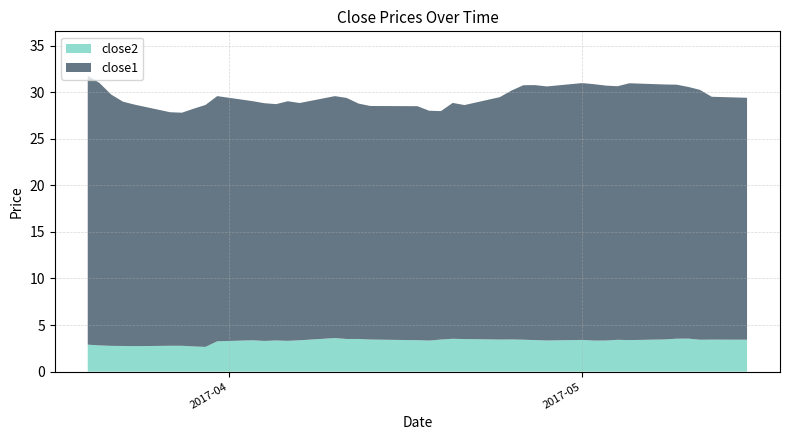

Reading right to left, what are all the values shown in this chart?

close1: 39=26.0	38=26.1	37=26.8	36=27.0	35=27.3	34=27.4	33=27.6	32=27.2	31=27.4	30=27.5	29=27.6	28=27.3	27=27.4	26=27.3	25=26.7	24=26.0	23=25.1	22=25.3	21=24.5	20=24.7	19=25.1	18=25.1	17=25.3	16=25.9	15=26.0	14=25.5	13=25.7	12=25.4	11=25.5	10=25.7	9=26.3	8=26.0	7=25.5	6=25.0	5=25.1	4=25.9	3=26.2	2=27.0	close2=28.2	close1=28.9
close2: 39=3.4	38=3.4	37=3.4	36=3.5	35=3.5	34=3.5	33=3.4	32=3.4	31=3.3	30=3.3	29=3.4	28=3.3	27=3.4	26=3.4	25=3.5	24=3.4	23=3.5	22=3.5	21=3.4	20=3.3	19=3.4	18=3.4	17=3.5	16=3.5	15=3.6	14=3.4	13=3.3	12=3.3	11=3.3	10=3.4	9=3.3	8=2.7	7=2.7	6=2.8	5=2.8	4=2.7	3=2.8	2=2.8	close2=2.8	close1=2.9